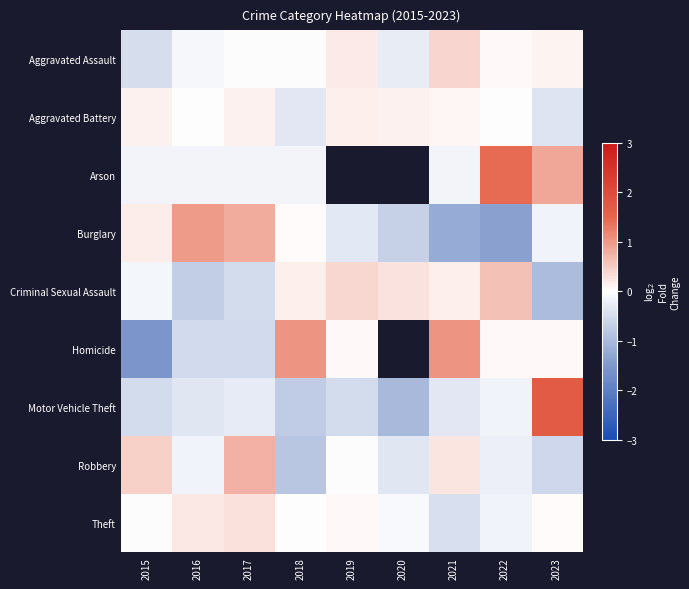

What is the minimum value for Theft?

-0.5